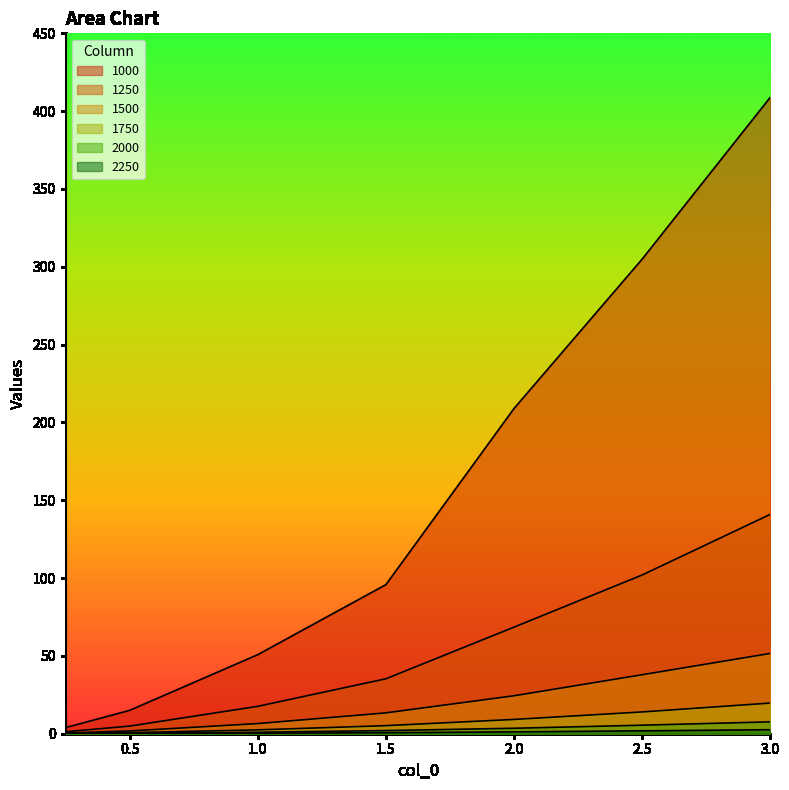

Does the chart display data point markers on the line(s)?

No